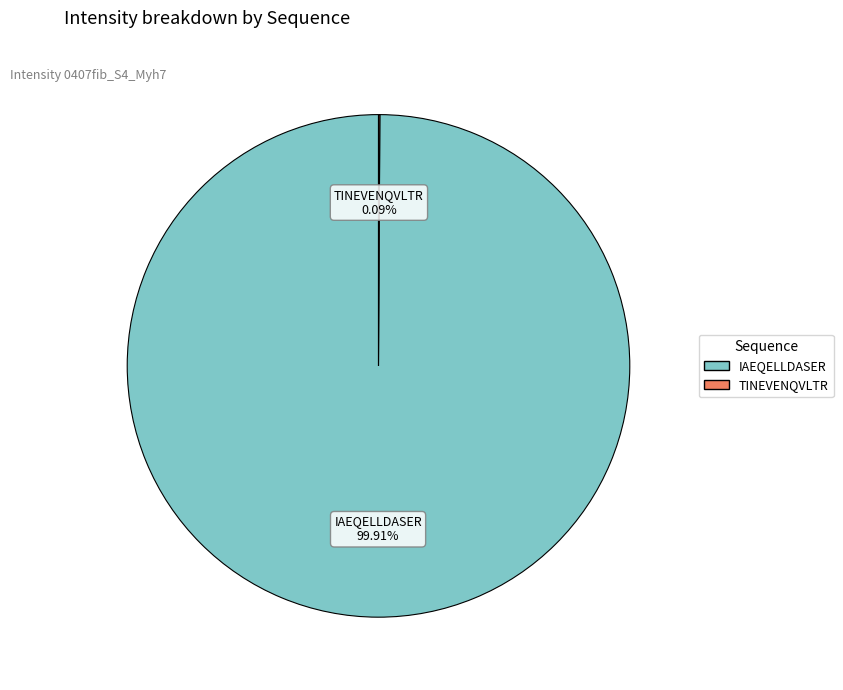

The IAEQELLDASER slice represents 100% of the pie. True or false?

True